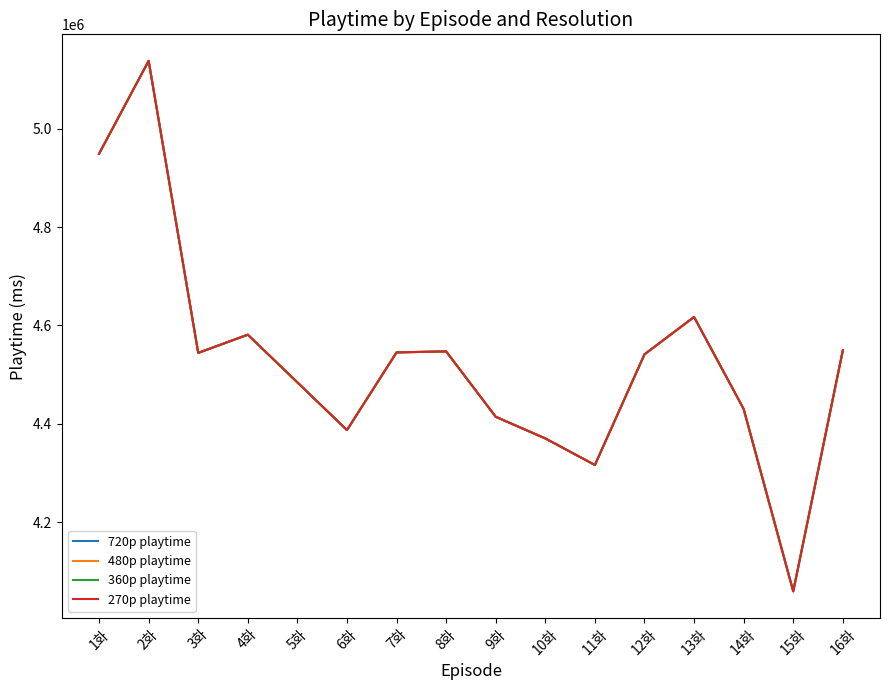

In 270p playtime, how many points are lower than both neighbors (excluding endpoints)?

4